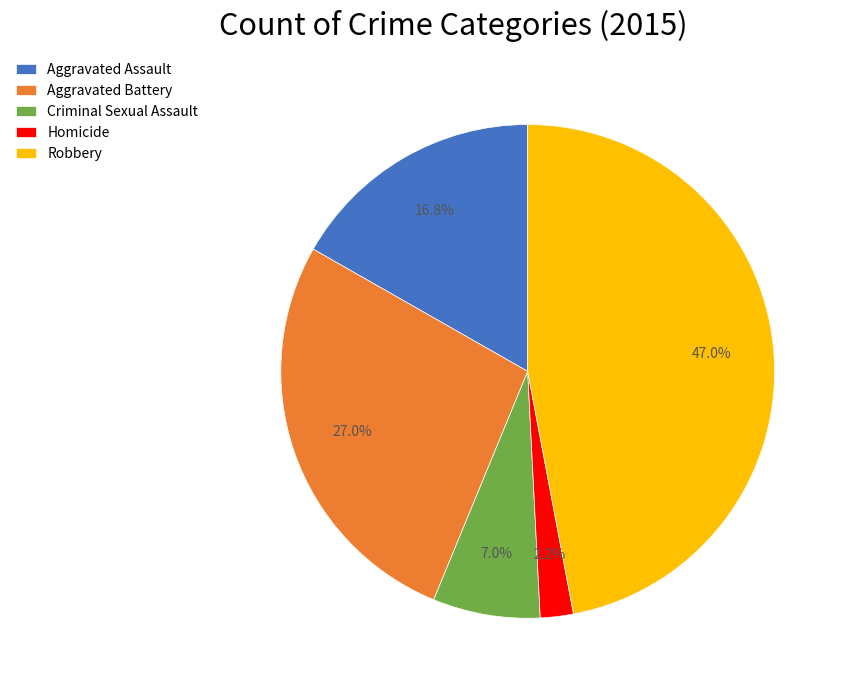

What is the ratio of the value at Robbery to the value at Criminal Sexual Assault?

6.7